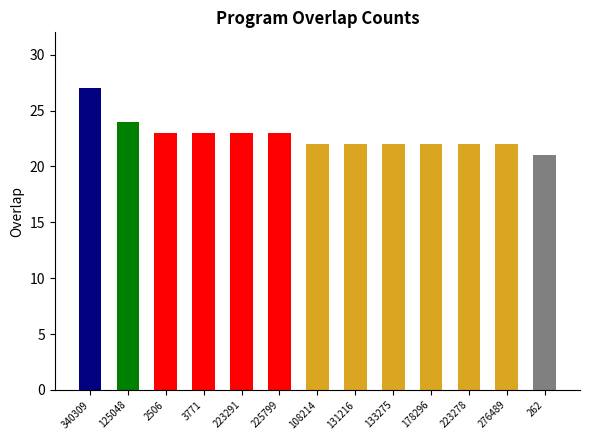

Between 108214 and 2506, which is larger?

2506